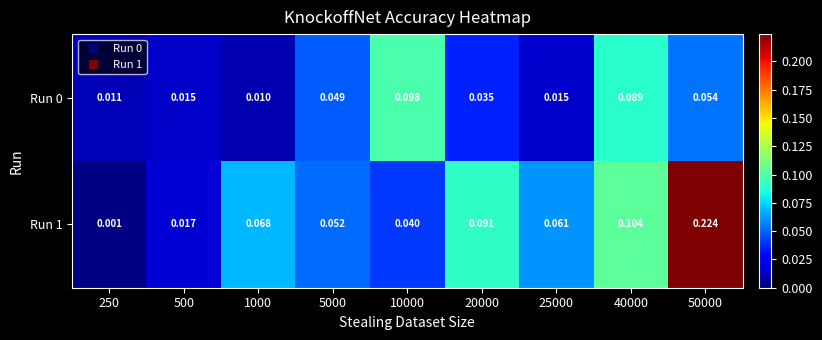

Is the value of Run 0 at 40000 greater than the value of Run 1 at 250?

Yes